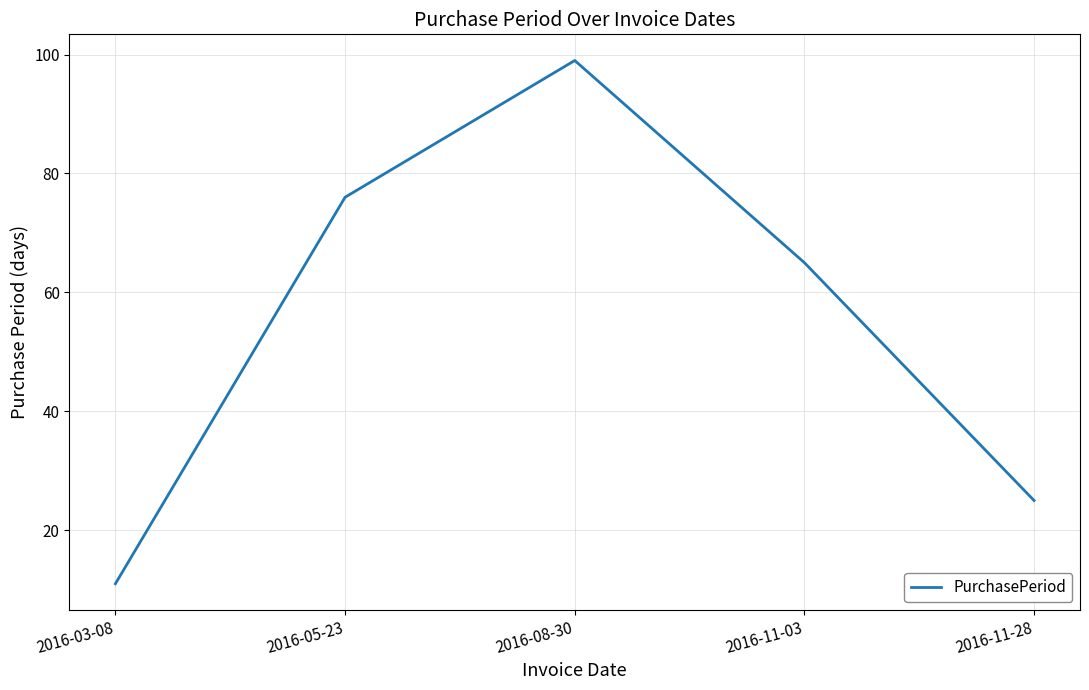

Rank the categories by value from highest to lowest.

2016-08-30, 2016-05-23, 2016-11-03, 2016-11-28, 2016-03-08